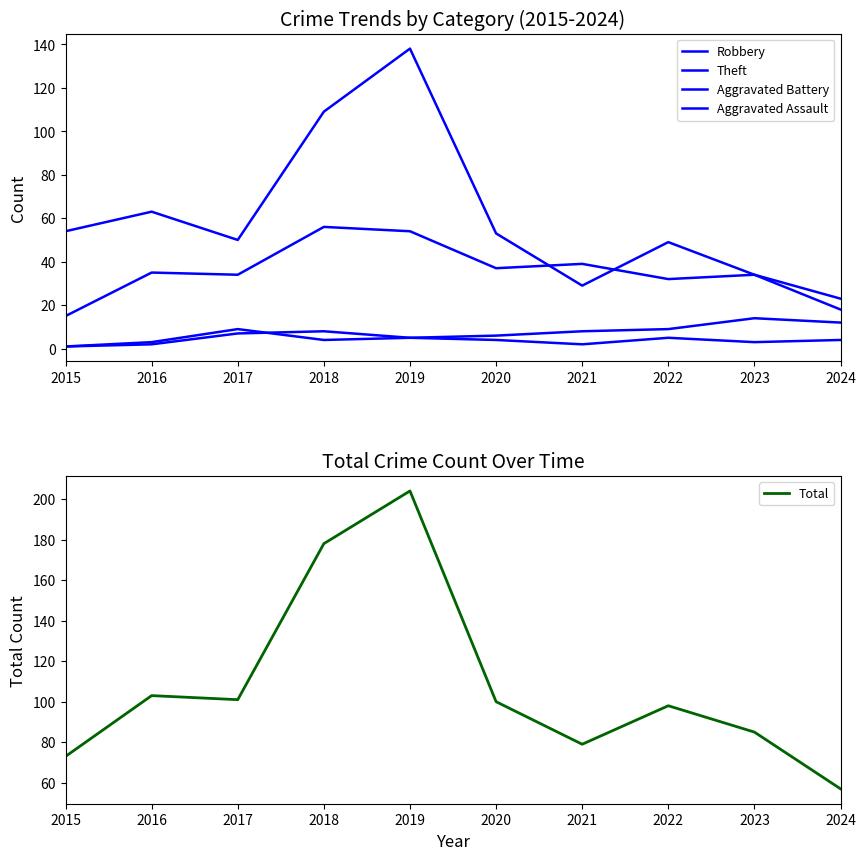

True or false: Robbery and Aggravated Assault cross at least once.

False